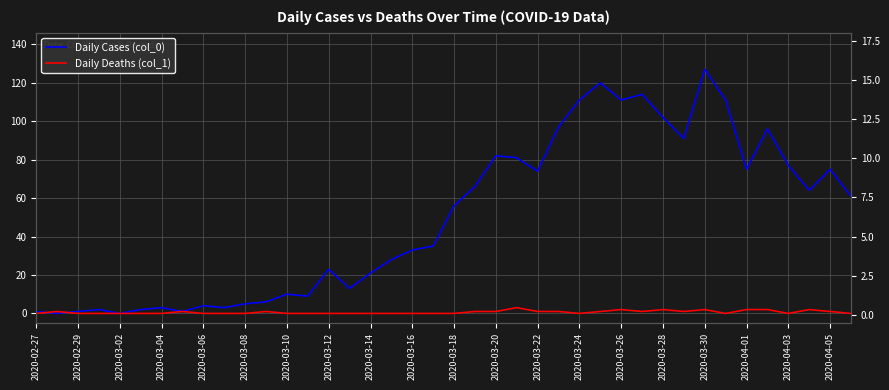

How many interior local peaks does the Daily Deaths (col_1) series have?

8